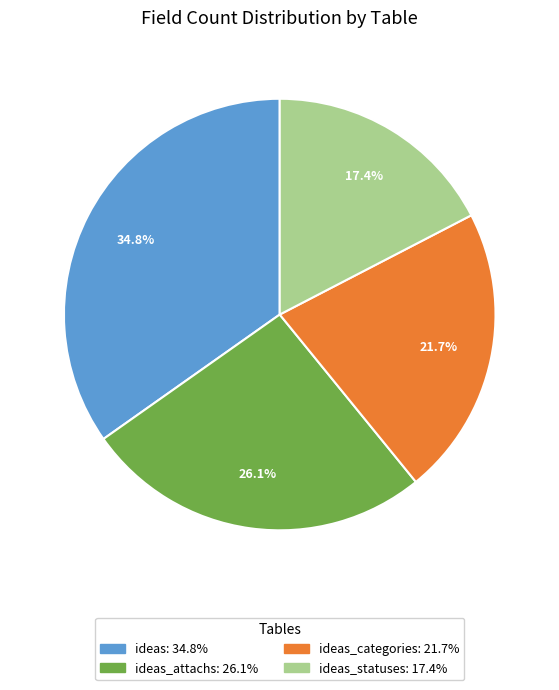

Is there any slice that represents more than half of the pie?

No